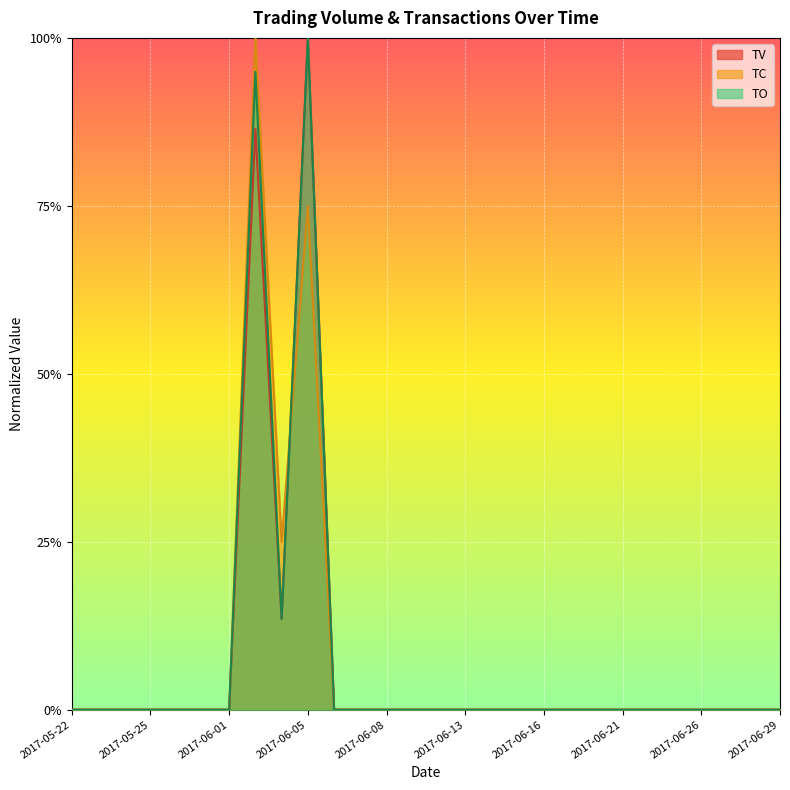

True or false: TO and TV intersect in this chart.

False